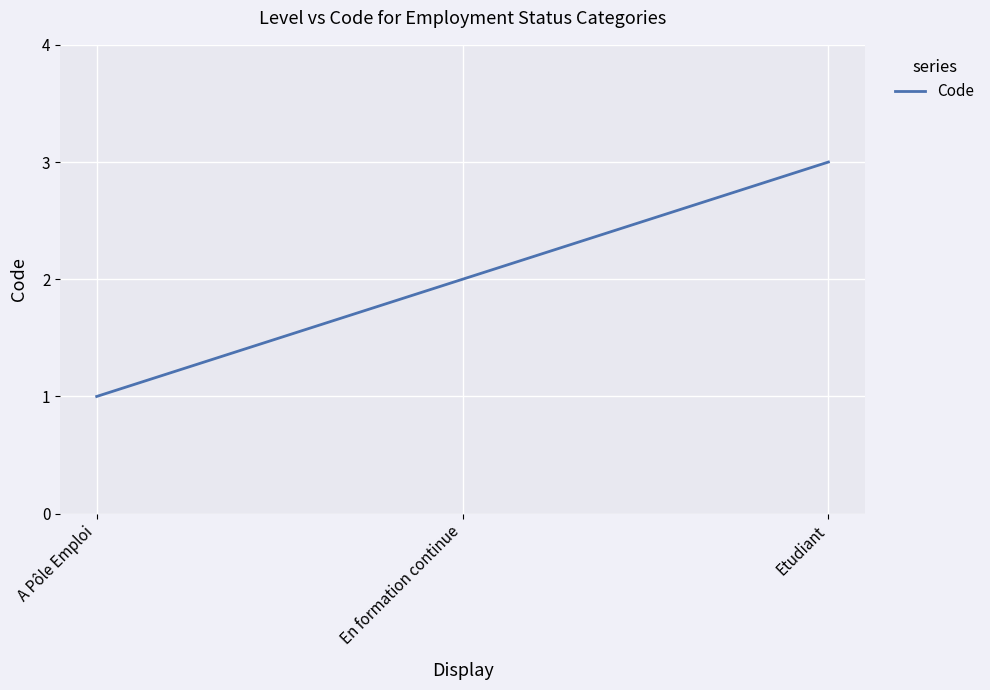

How many lines are shown in the chart?

1